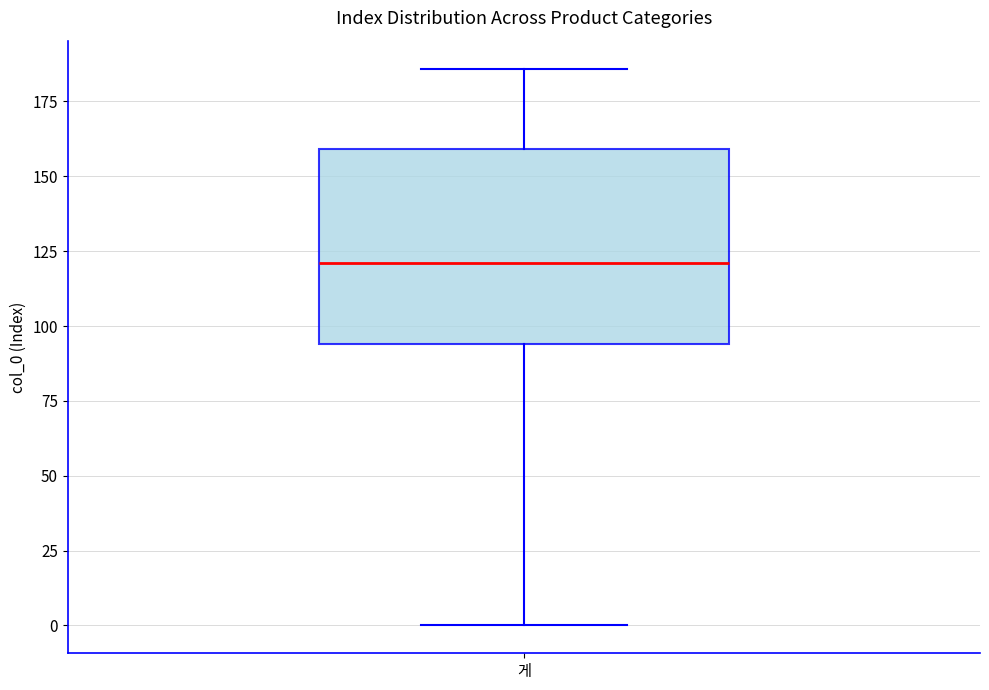

Transcribe this box plot: give where the median line is, the range the box spans, and where the two whiskers end, as read against the y-axis. The values are not printed on the chart, so give them approximately, as read against the axis.

median 120, box 95 to 160, whiskers 0 to 185